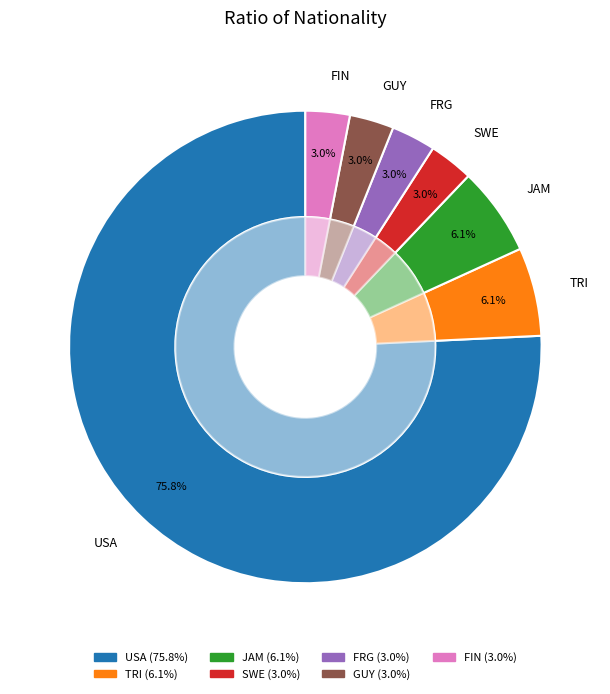

What is the majority slice?

USA